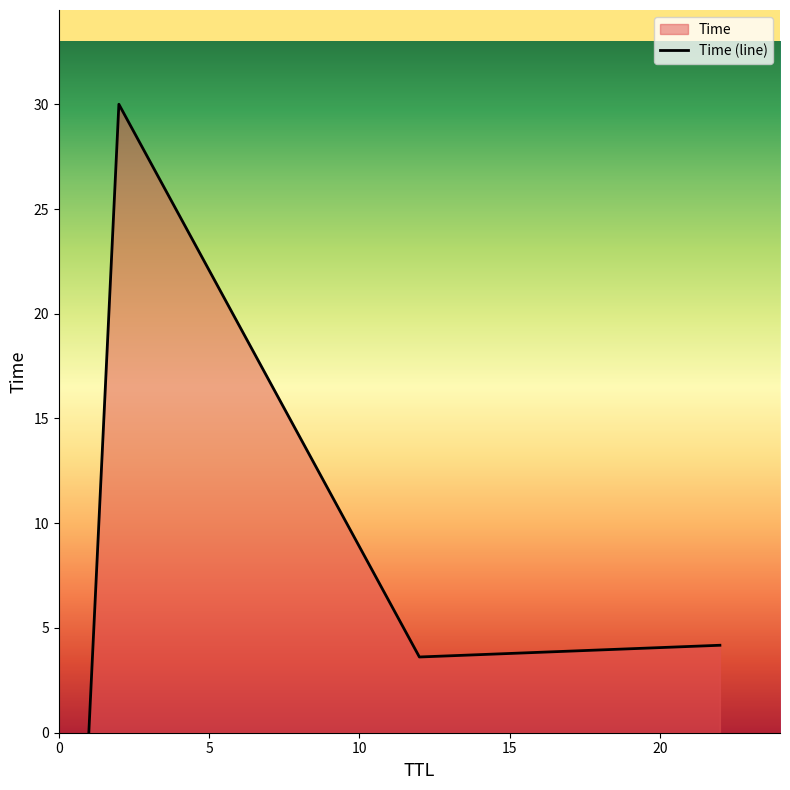

Rank the categories by value from highest to lowest.

2, 22, 12, 1